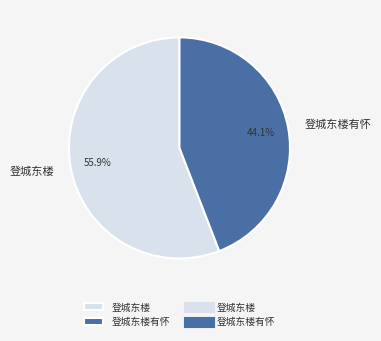

Is it true that 登城东楼 is 56% of the pie?

True